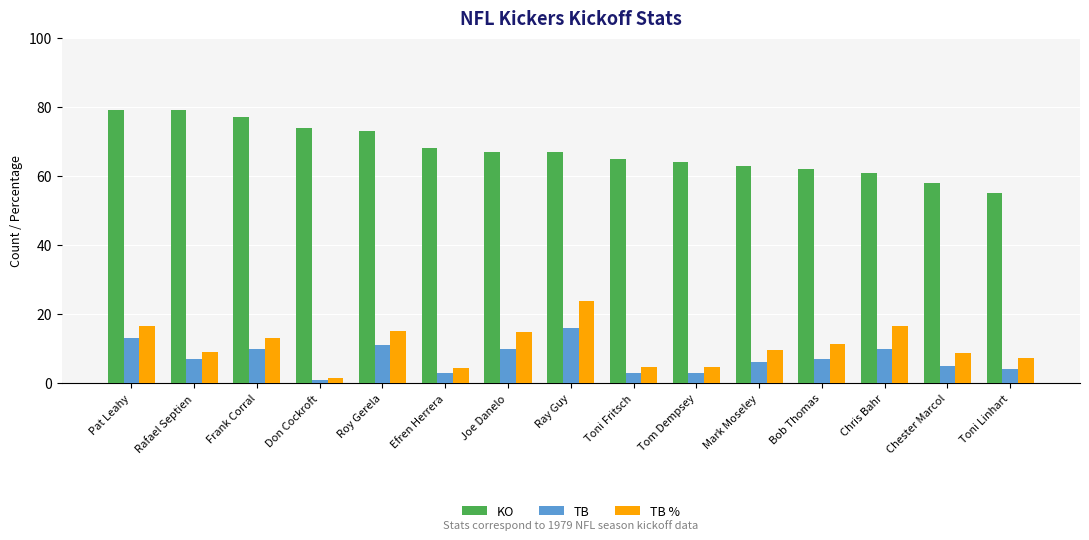

What is the spread (max minus min) of values at Toni Fritsch?

62.0